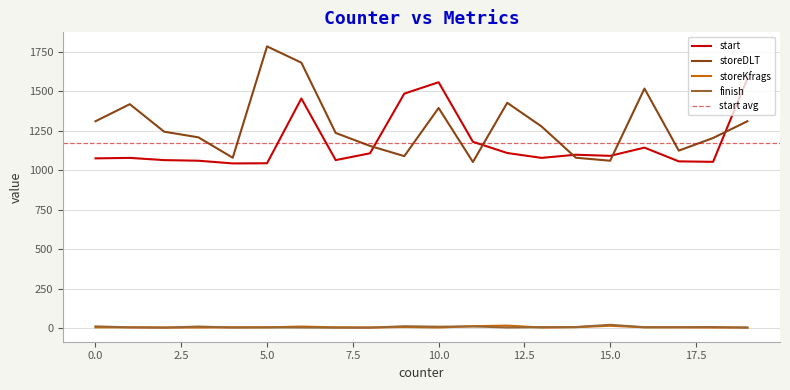

Is the value of storeDLT at 3 greater than the value of finish at 15?

Yes